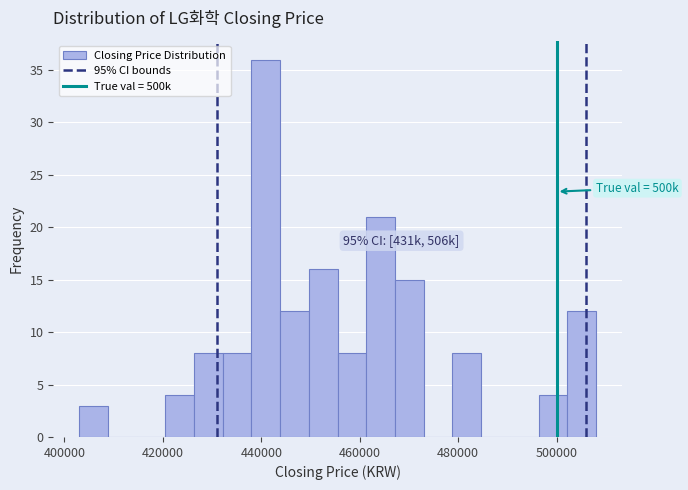

Read against the x-axis, roughly where is the centre of the tallest bar?

440000